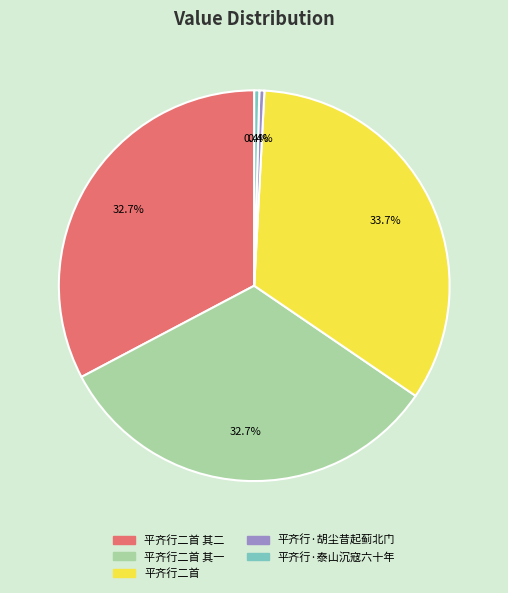

Is there a majority slice in this chart?

No